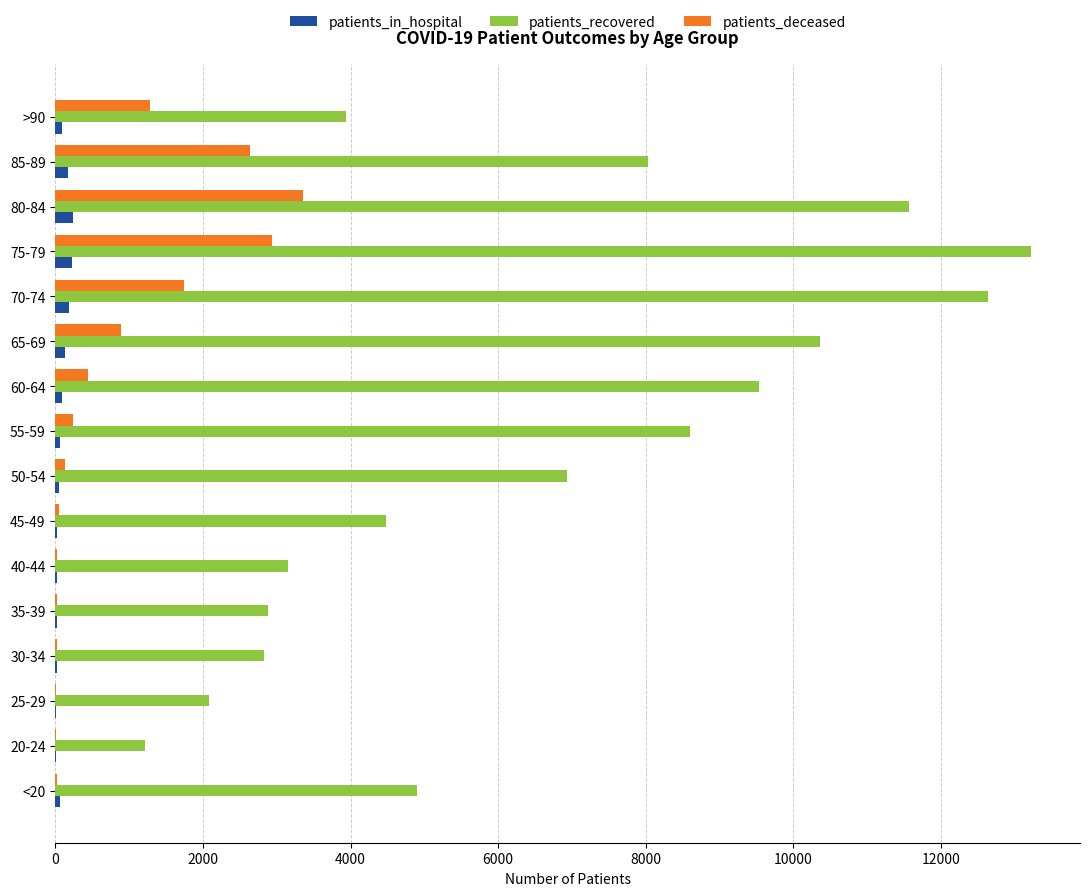

Where is patients_recovered nearest to the value 7221?

50-54